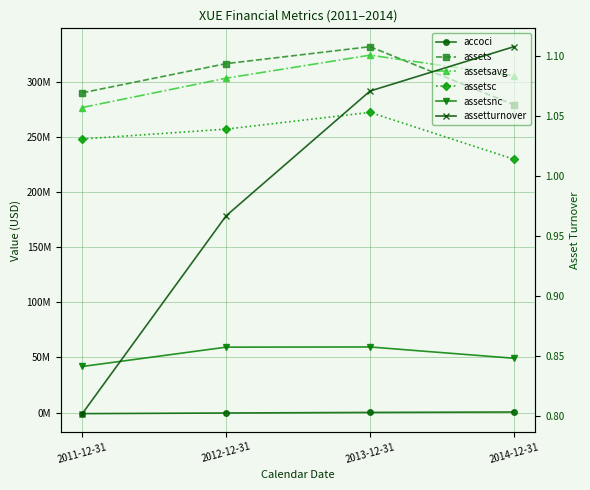

What is the maximum value shown in the chart?

331618000.0